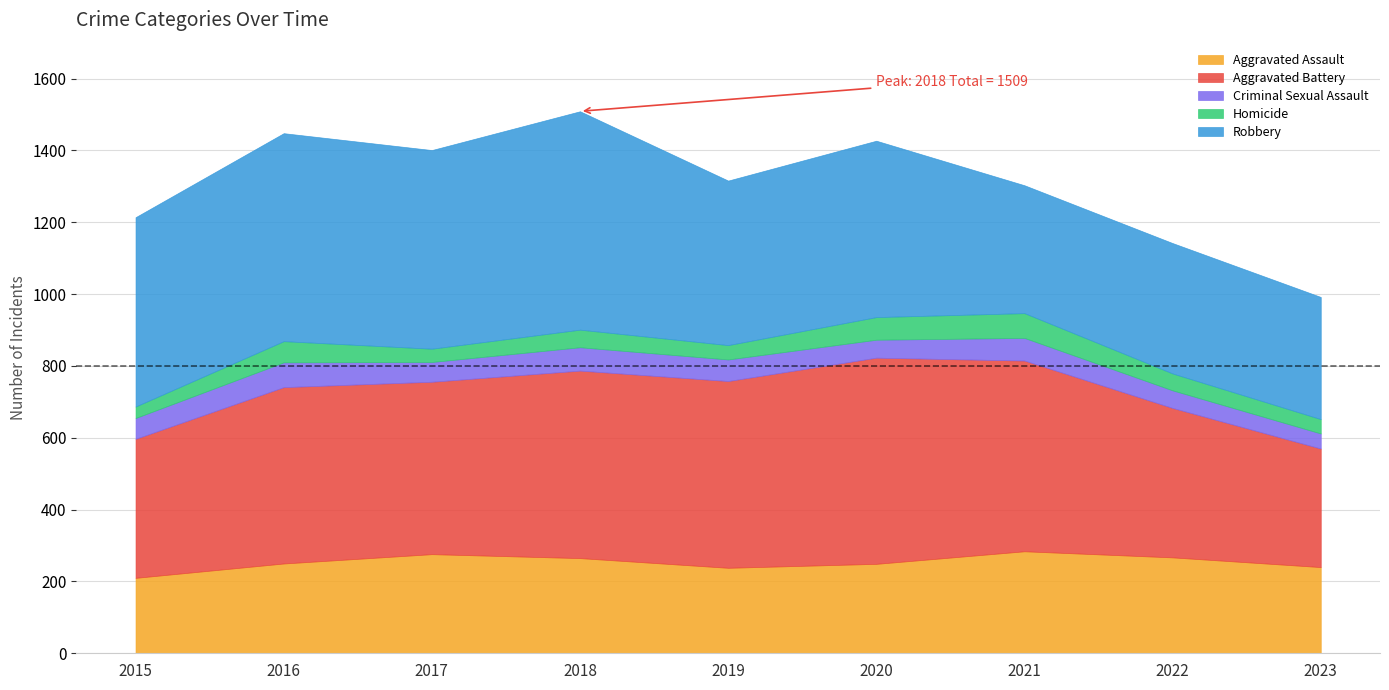

True or false: Criminal Sexual Assault and Homicide intersect in this chart.

True